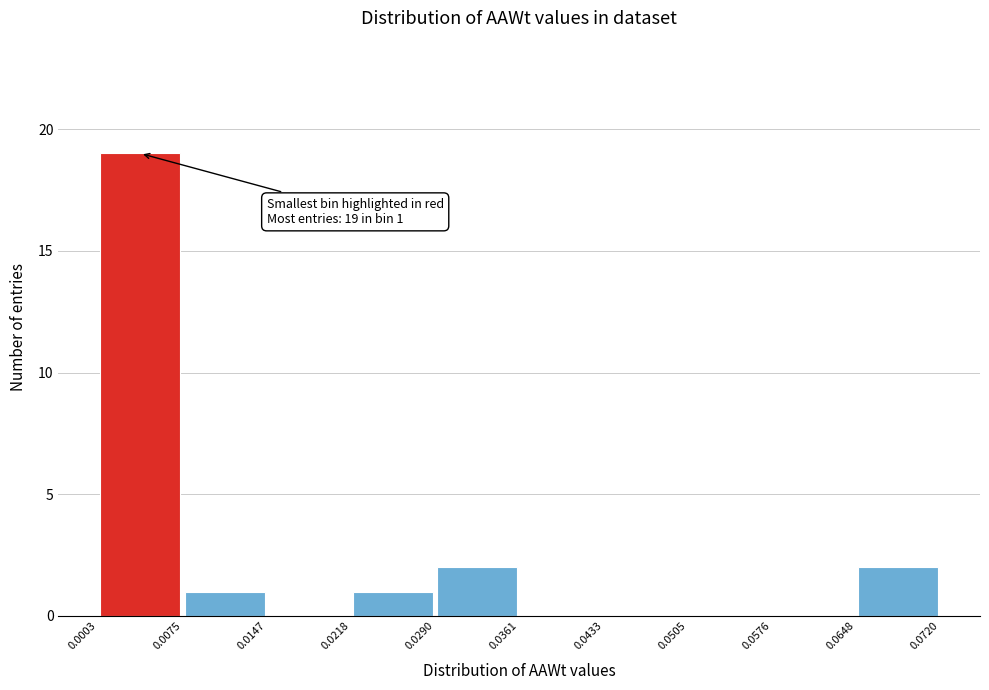

Over which range of the x-axis is the bar tallest?

0.0003 to 0.0075